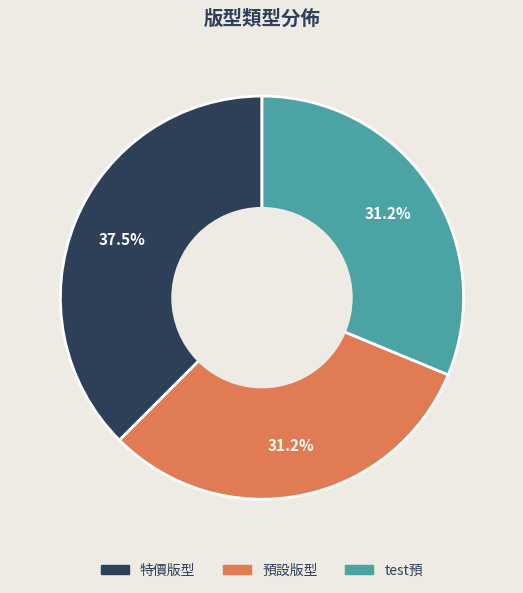

Does any single category account for the majority?

No